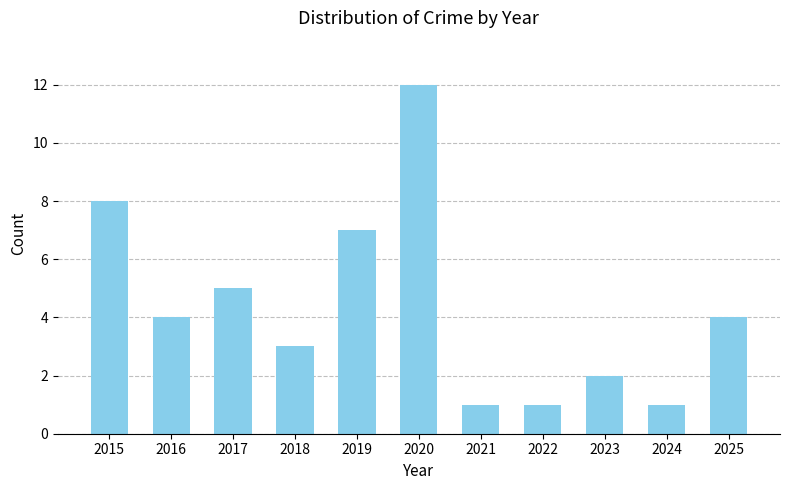

Read the value at 2020, to the nearest 10.

10